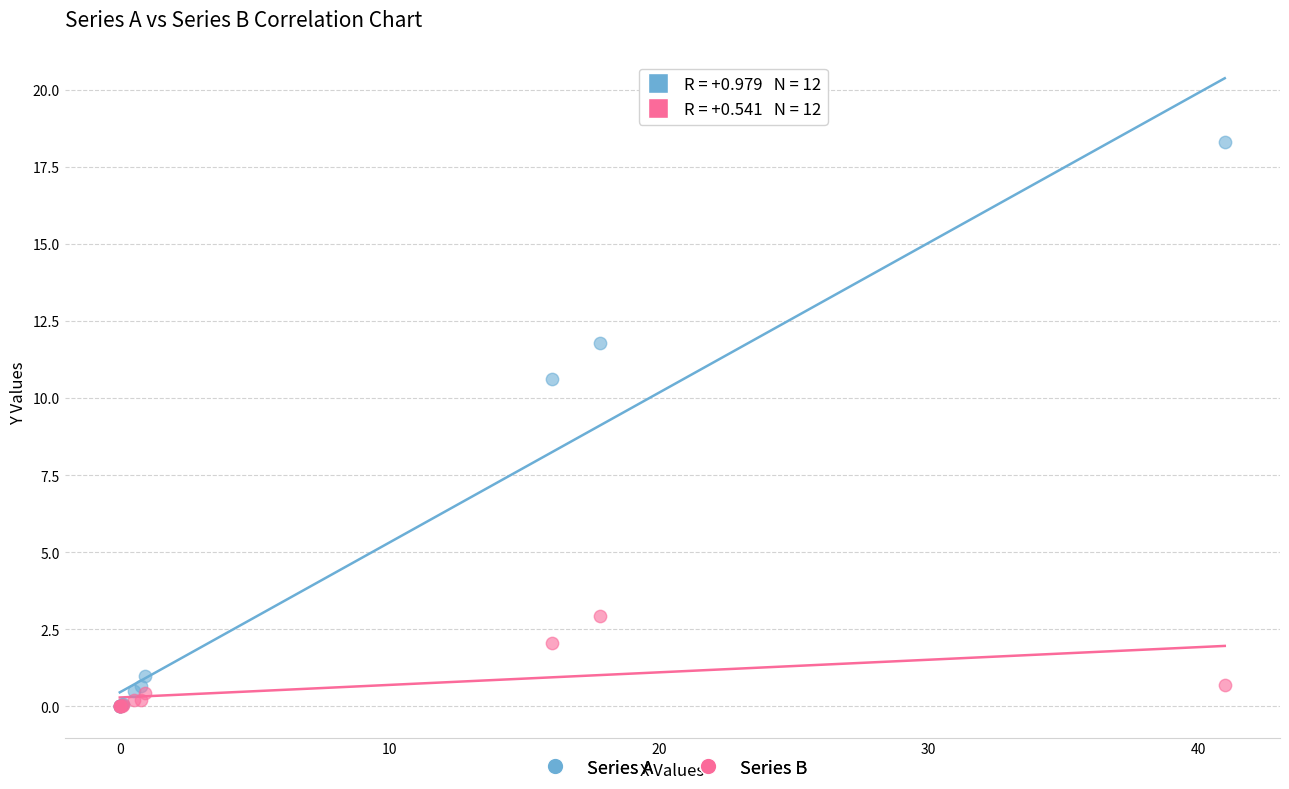

In the Series A series, what Y value is closest to 9?

10.6